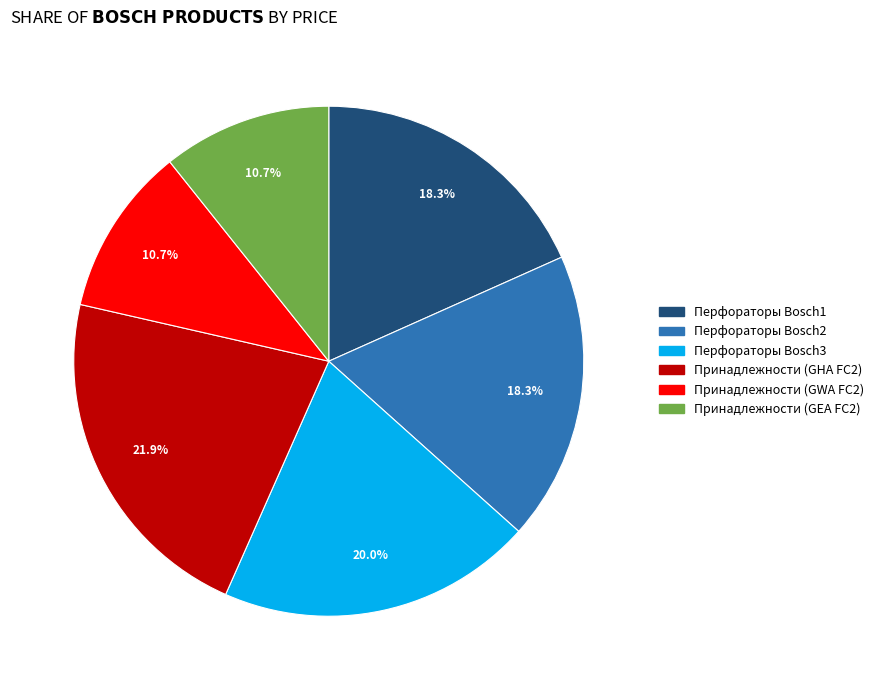

How many slices are in this pie chart?

6